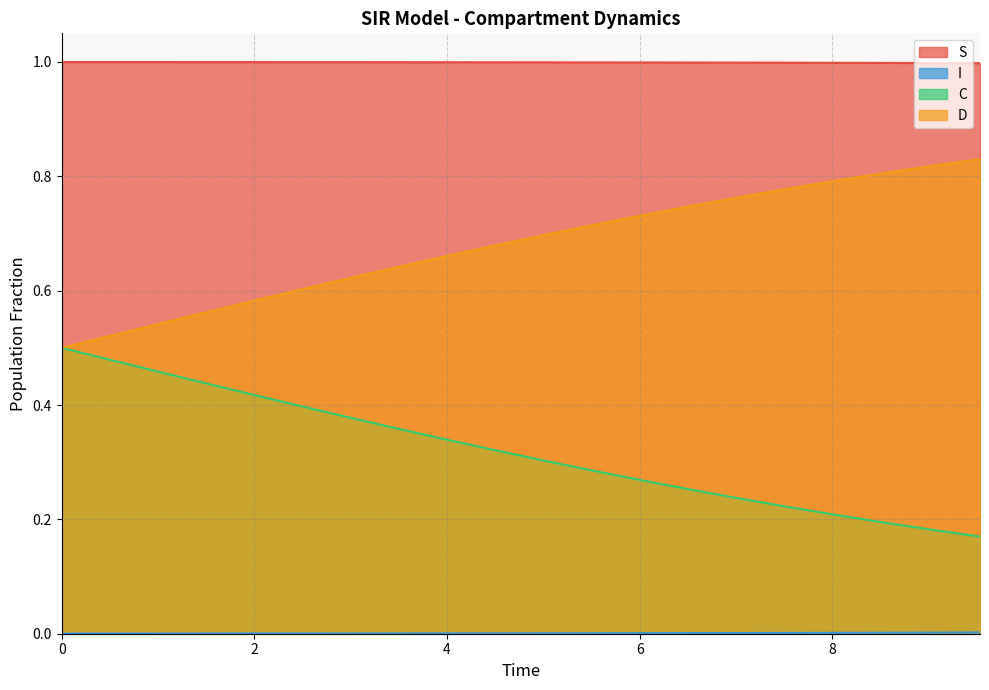

True or false: D and C cross at least once.

False